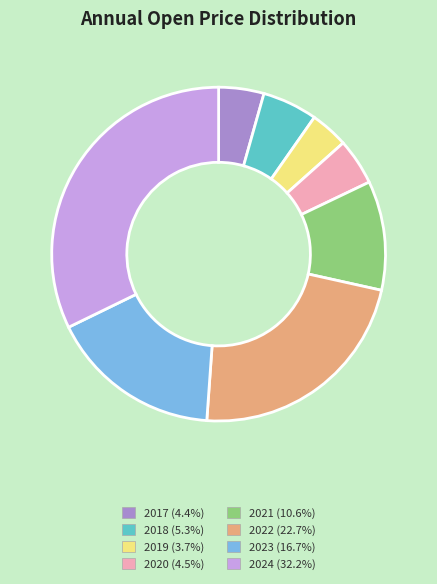

What is the smallest slice in the pie chart?

2019